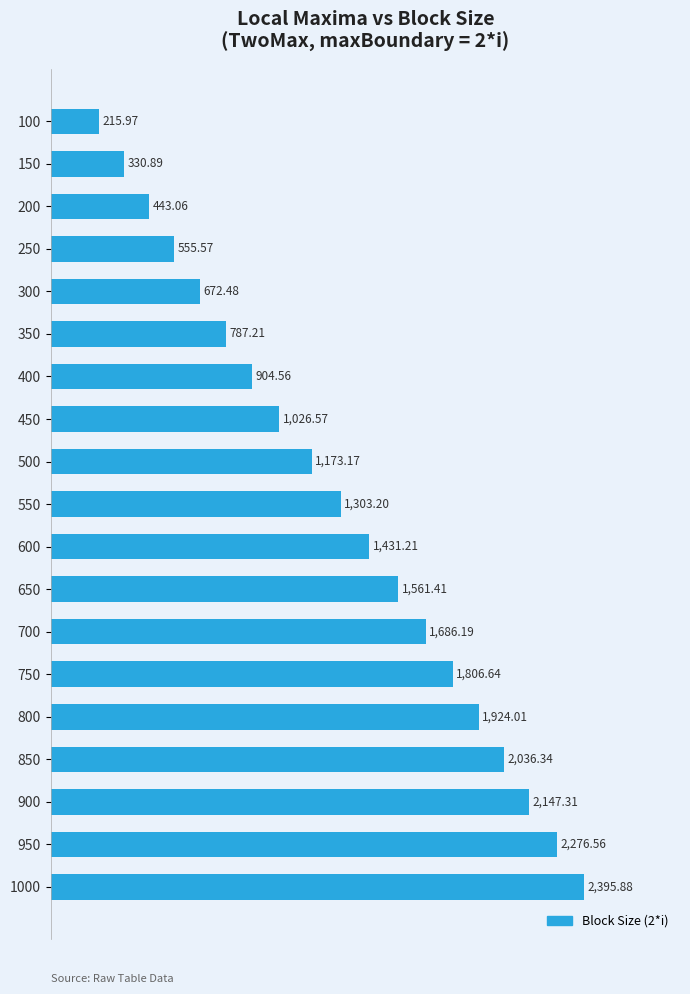

Are the bars horizontal?

Yes